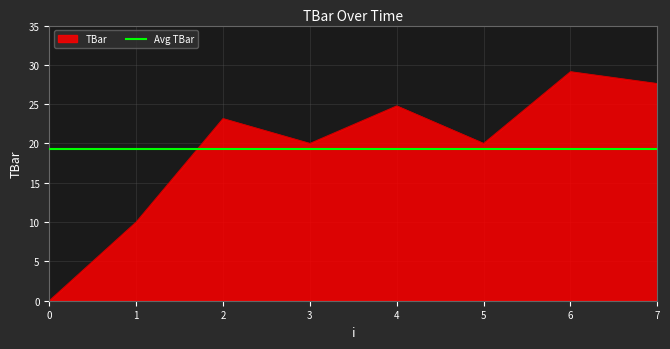

How many lines are shown in the chart?

1